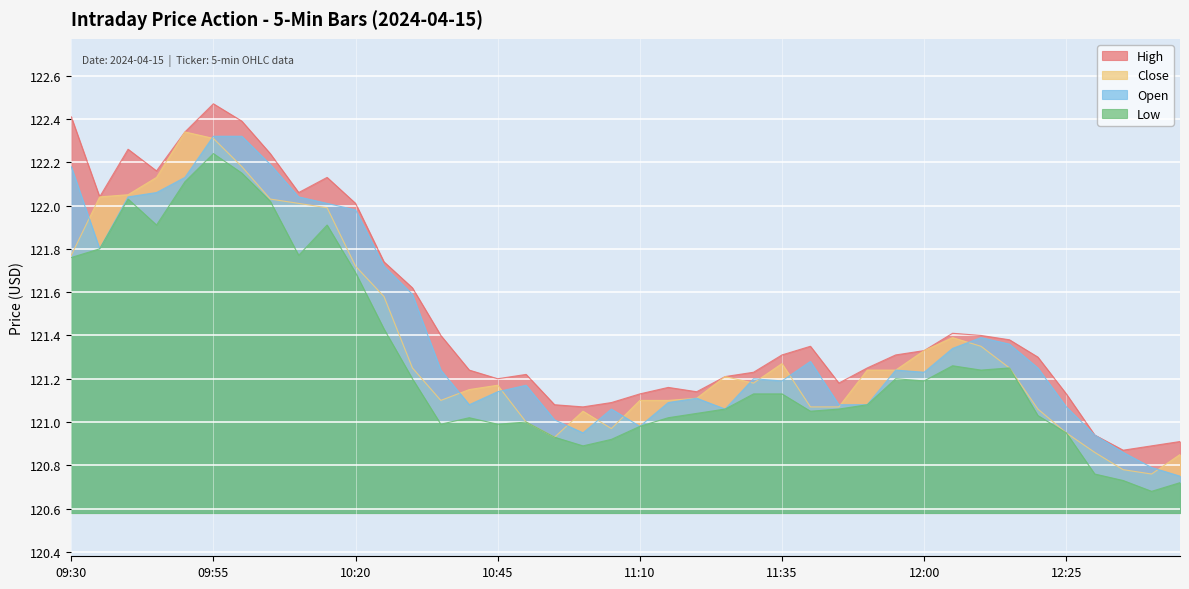

Does the chart display data point markers on the line(s)?

No